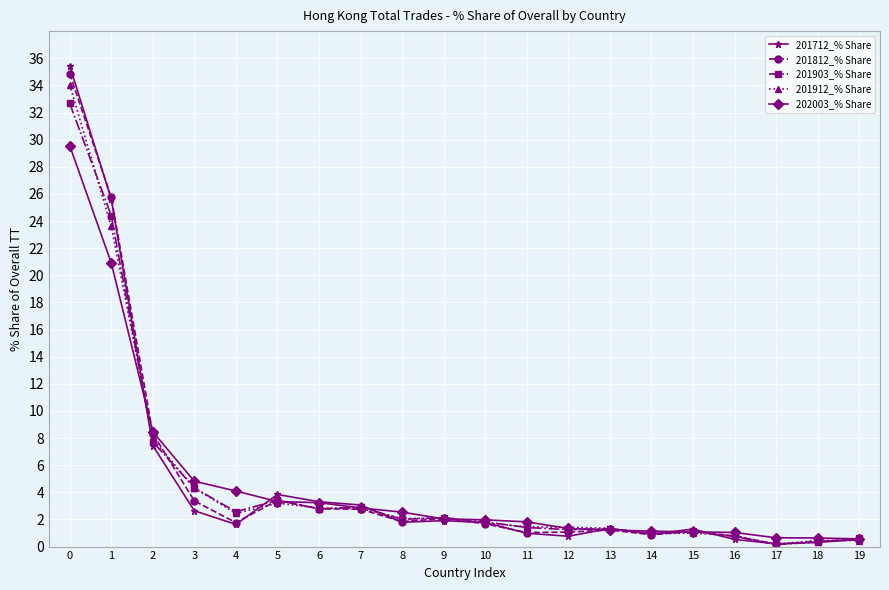

What is the total value across all series at 3?

19.5